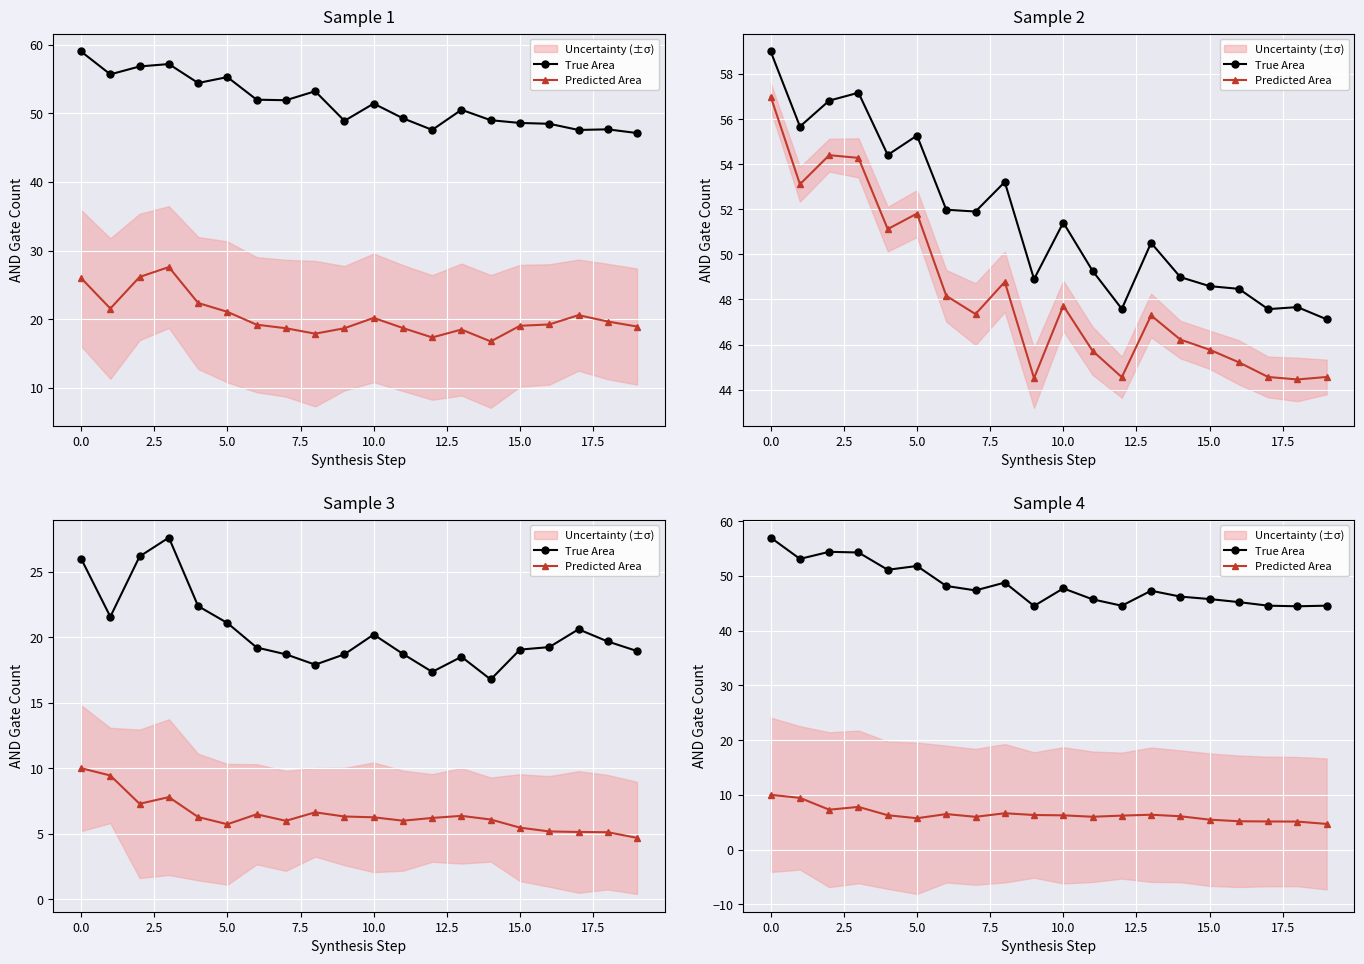

What is the approximate value of Predicted Area at 12.5?

6.5